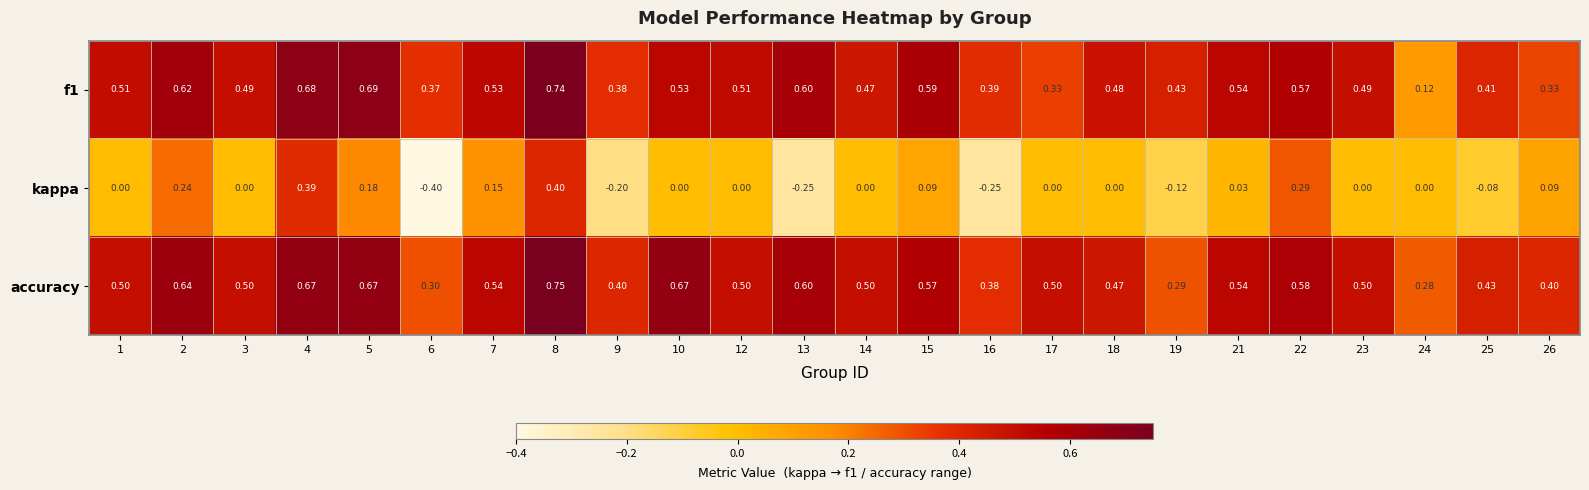

Between 3 and 18, which series saw the biggest shift?

accuracy